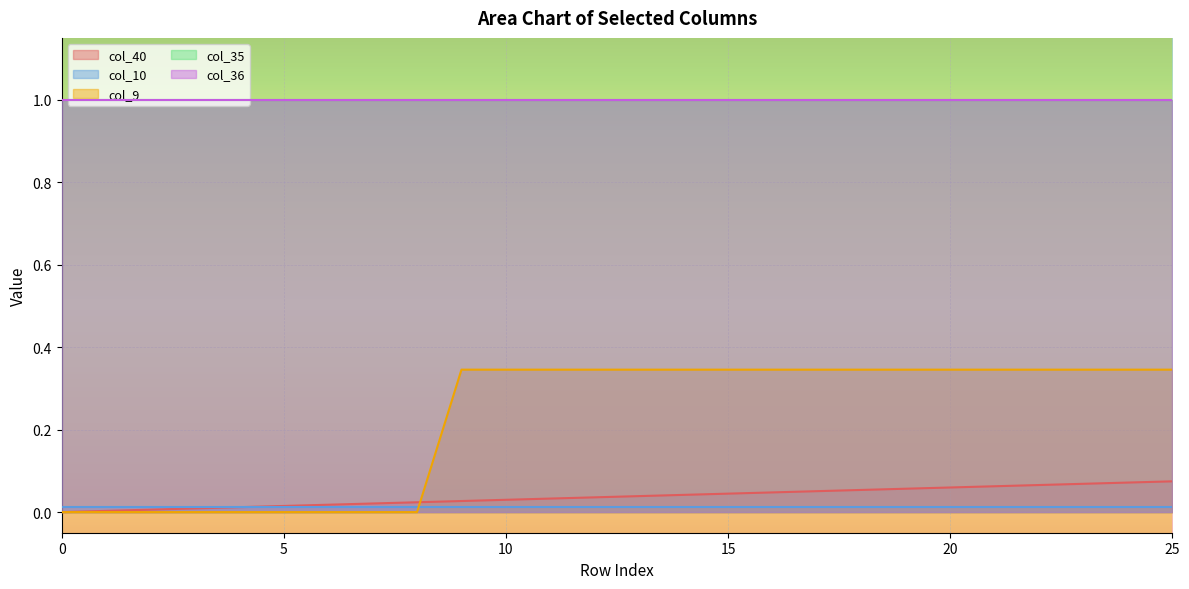

Is the value of col_9 at 16 greater than the value of col_10 at 21?

Yes